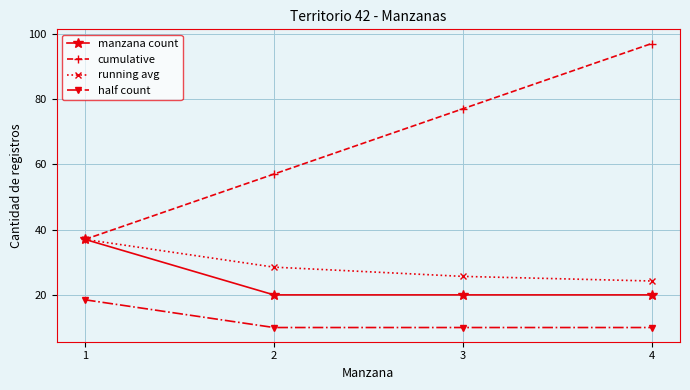

Does the chart display data point markers on the line(s)?

Yes